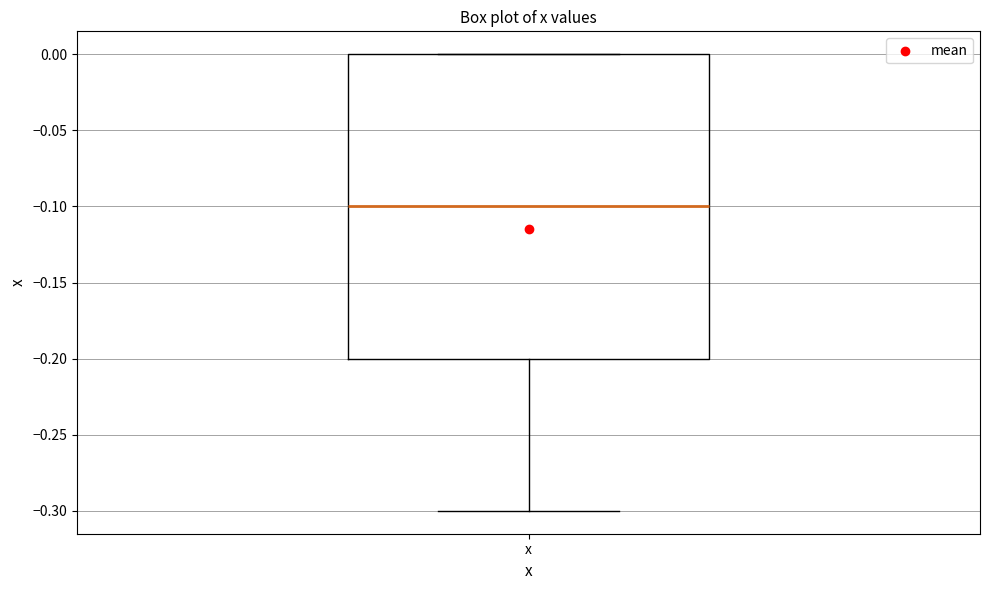

Transcribe this box plot: give where the median line is, the range the box spans, and where the two whiskers end, as read against the y-axis. The values are not printed on the chart, so give them approximately, as read against the axis.

median -0.1, box -0.2 to 0.0, whiskers -0.3 to 0.0